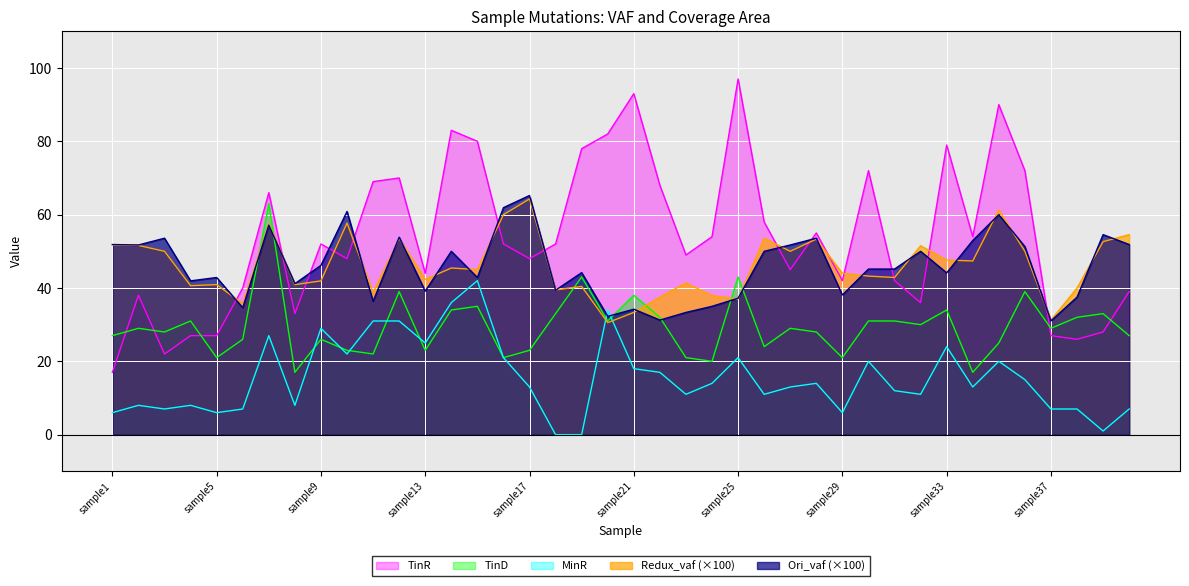

How many values in the TinD series exceed 29?

18